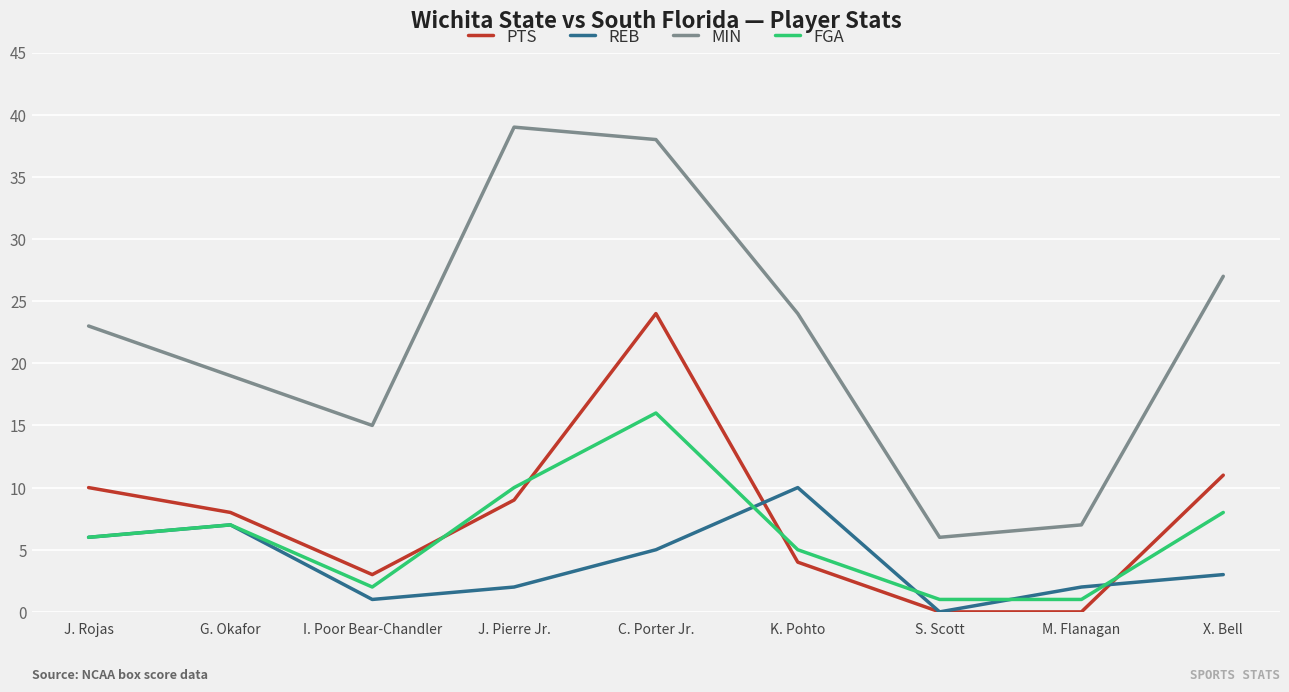

What is the difference between the second highest and second lowest values in the FGA series?

9